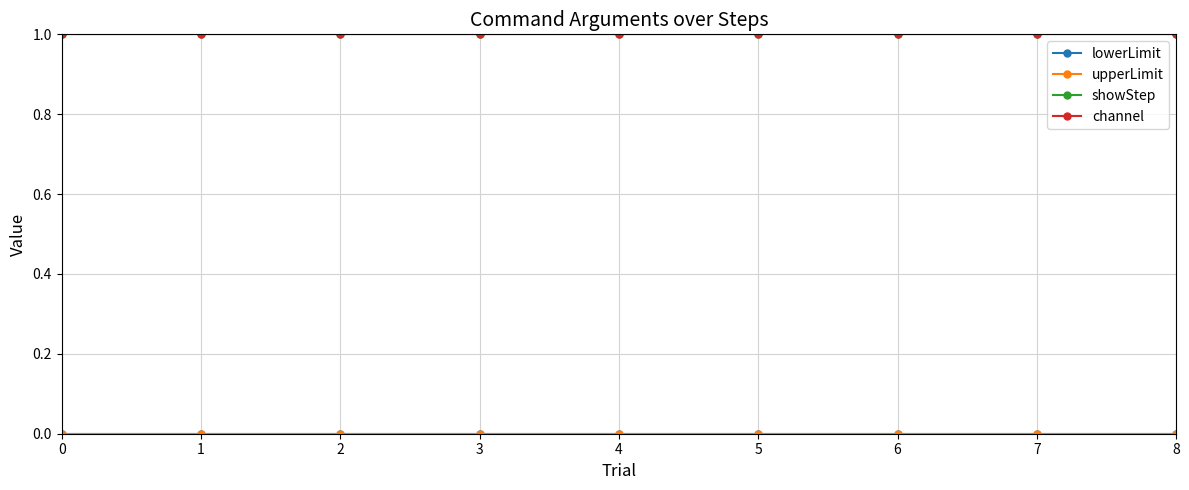

Rank the categories by showStep value from highest to lowest.

0, 1, 2, 3, 4, 5, 6, 7, 8